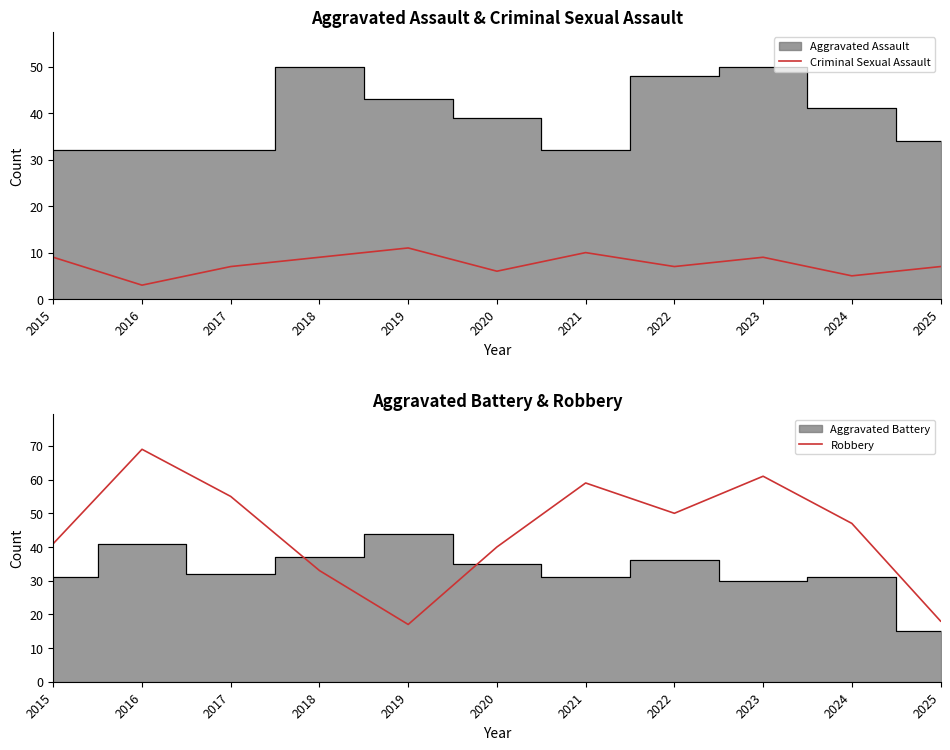

How many values in the Robbery series exceed 47?

5